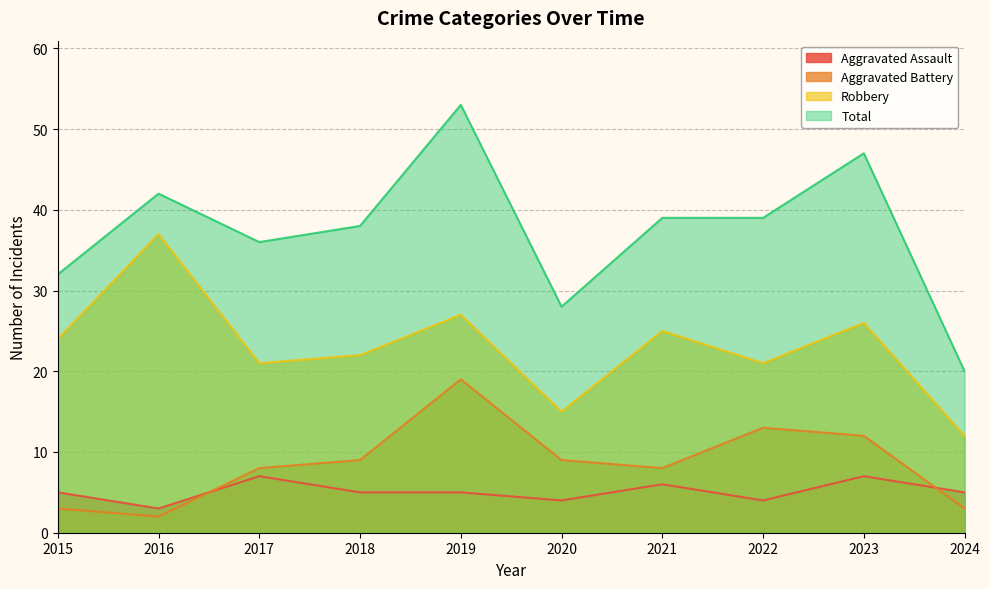

What is the difference between the highest and lowest values at 2018?

33